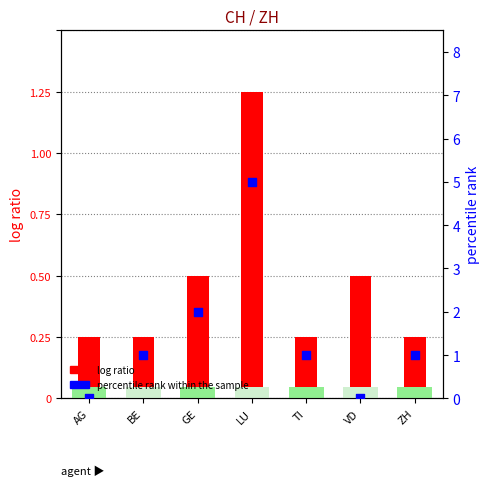

What are all the series names shown in the legend?

log ratio, percentile rank within the sample